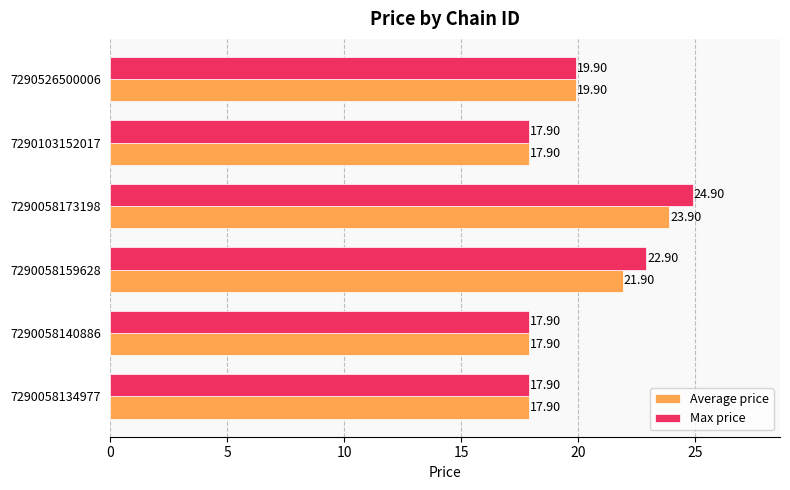

How many data points in Max price are above 19?

3